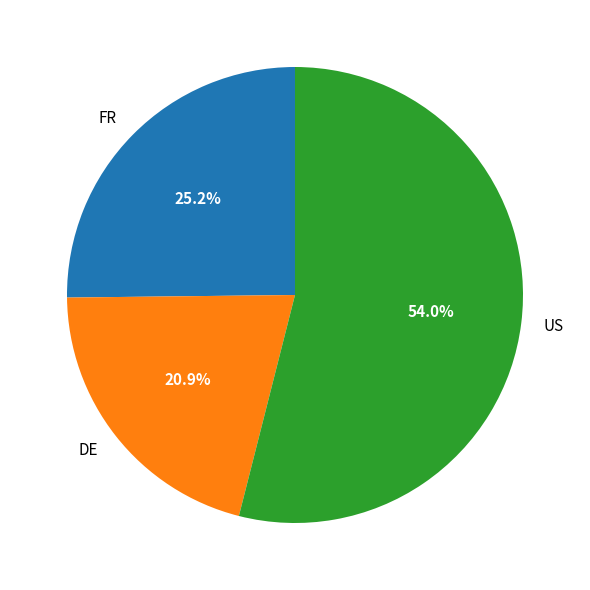

Combined, what portion of the pie is FR and US?

79.1%